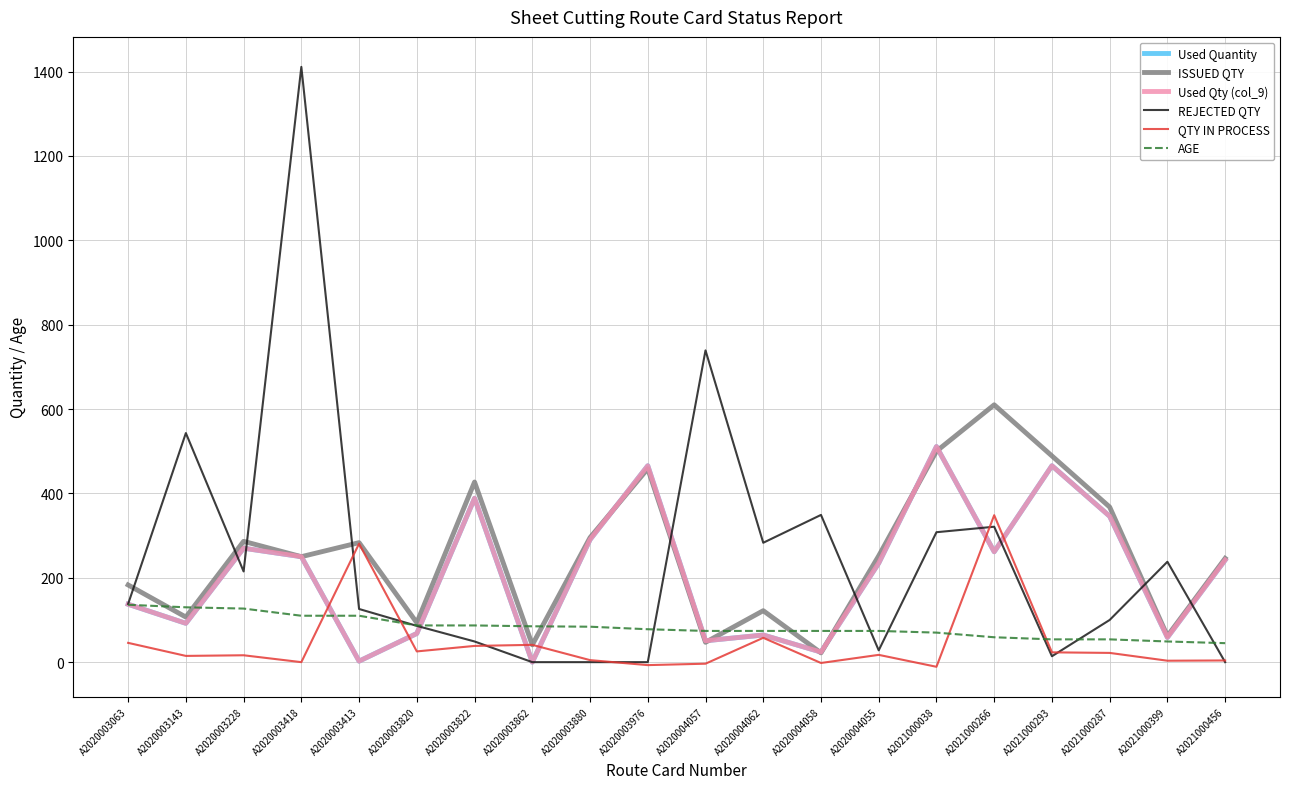

Between A2020003822 and A2020003976, which series saw the biggest shift?

Used Quantity